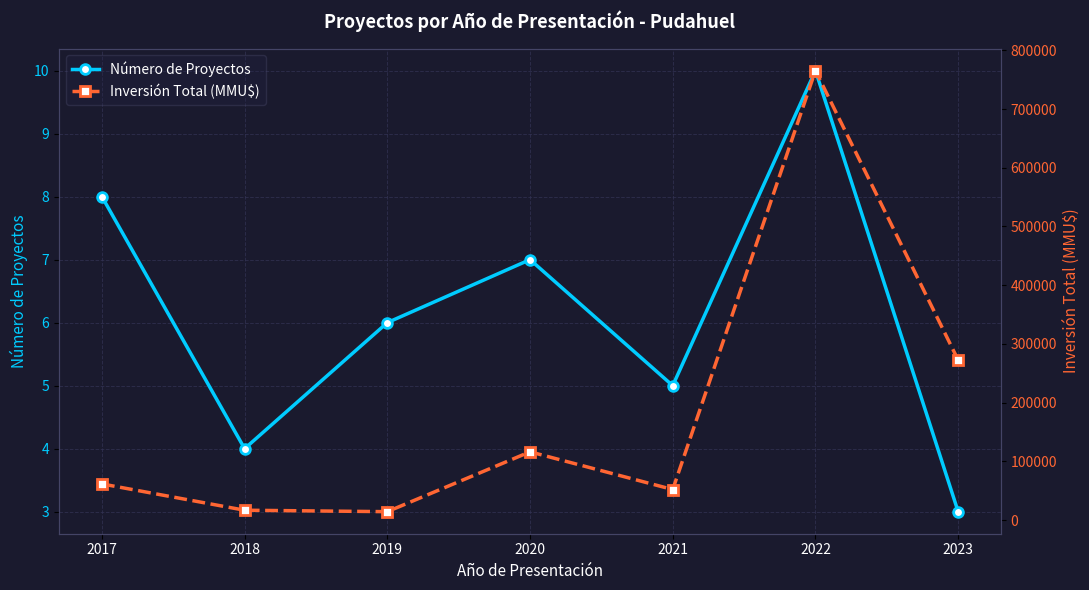

What is the difference between the maximum and minimum values in the Inversión Total (MMU$) series?

751144